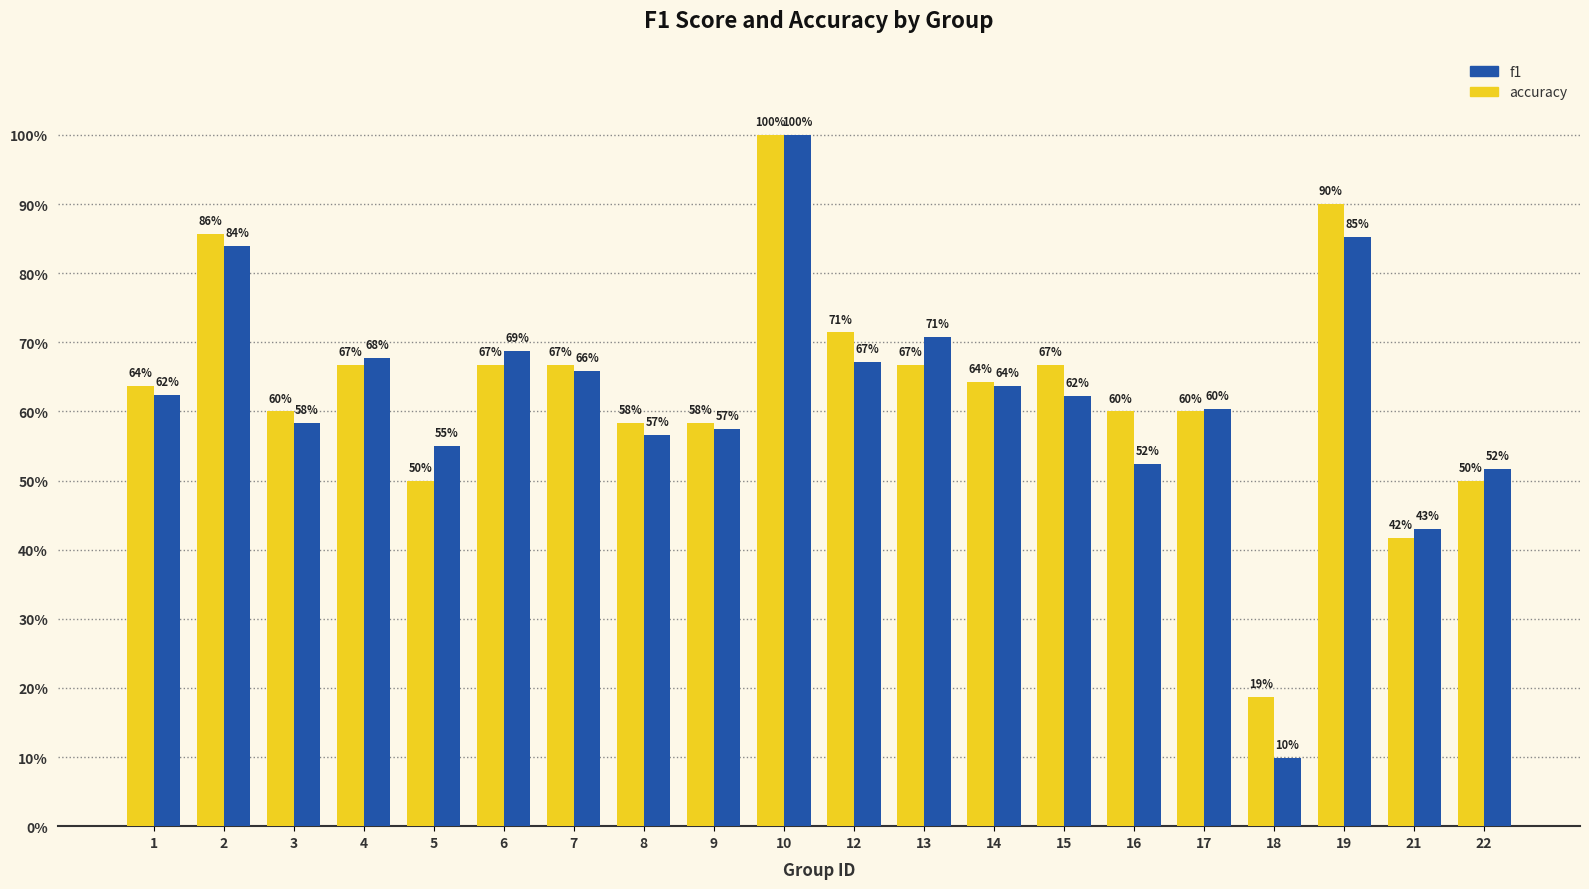

What value does the accuracy series have at 8?

0.6